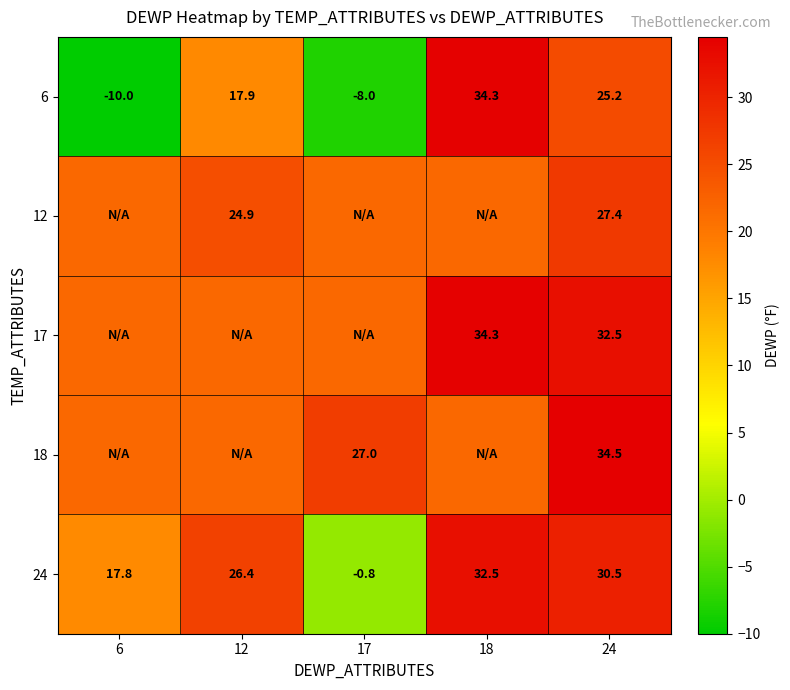

How many categories are shown in the chart?

5